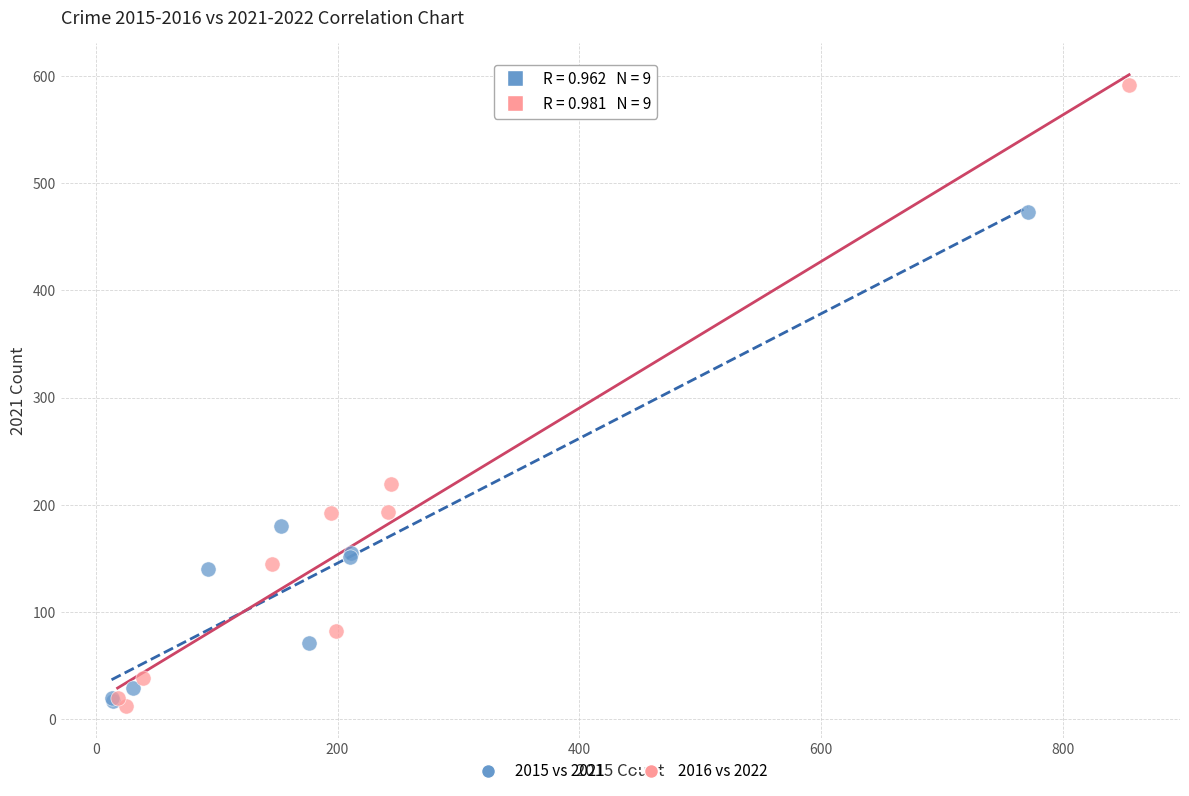

Which series has the widest spread of Y values?

2016 vs 2022